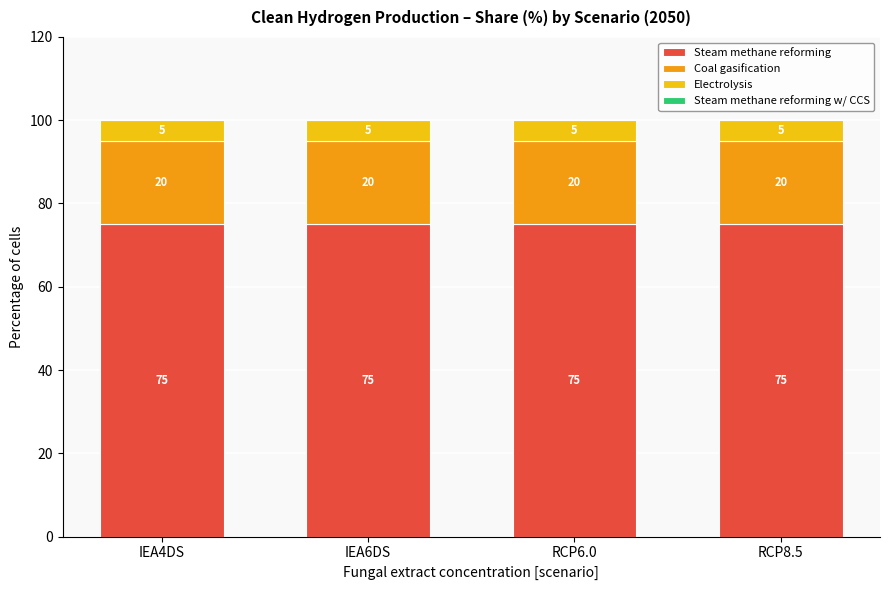

What is the total value across all series at RCP8.5?

100